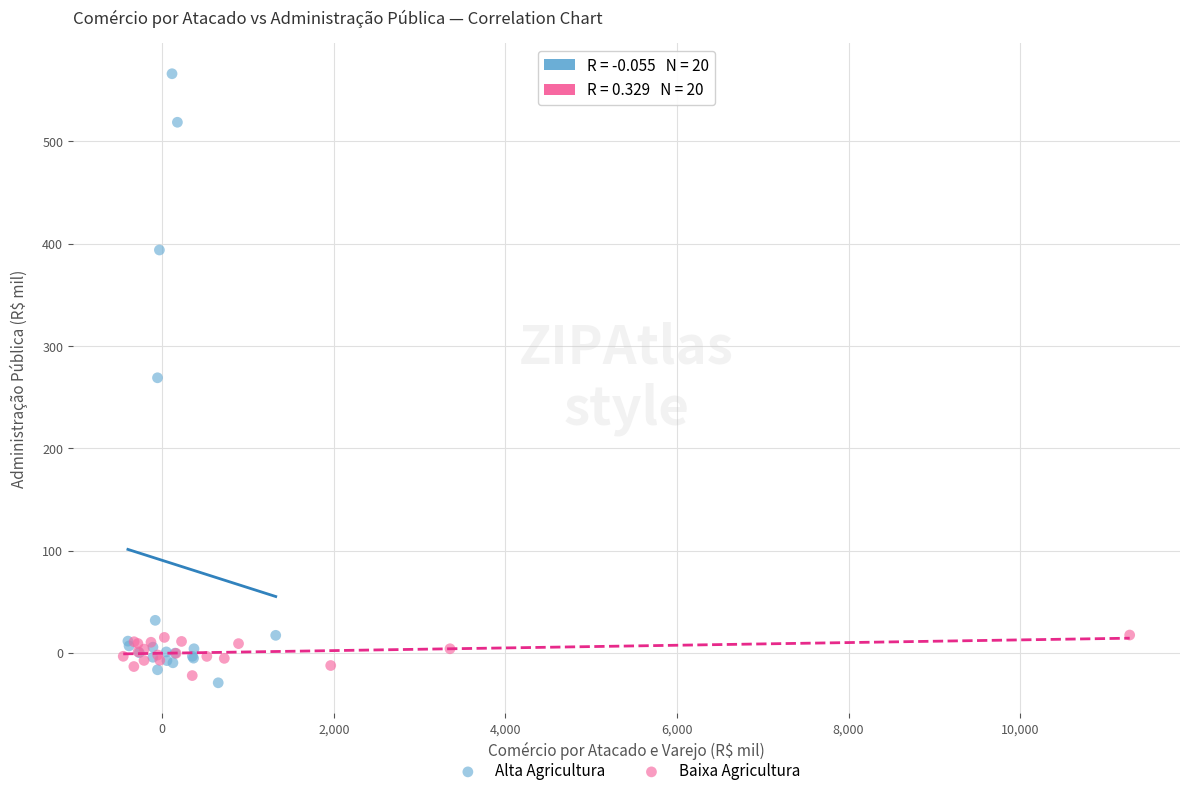

Which series has the largest Y range (max minus min)?

Alta Agricultura